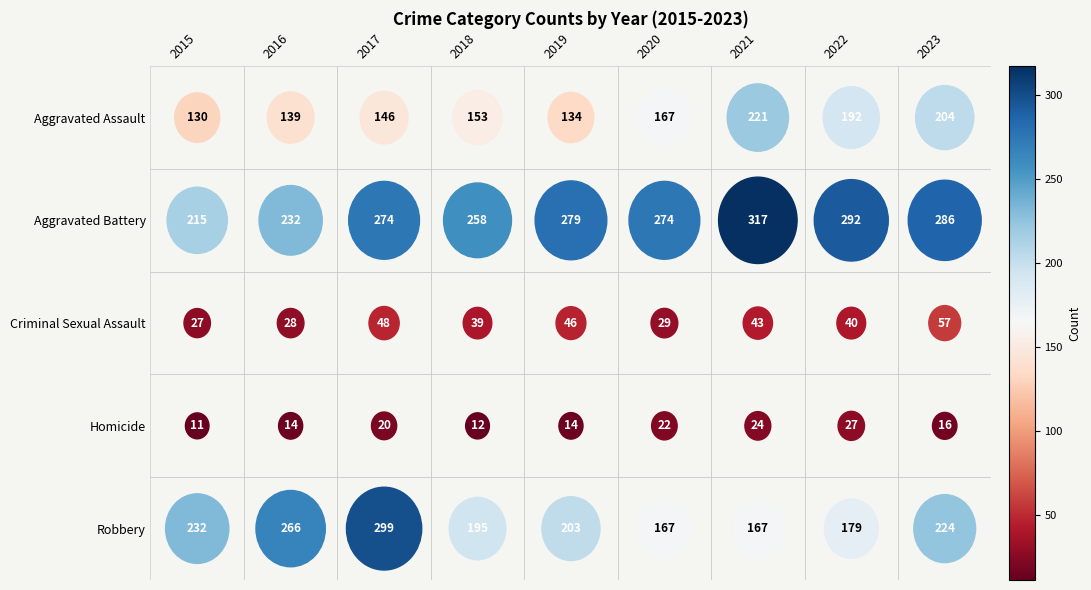

What is the greatest value displayed?

317